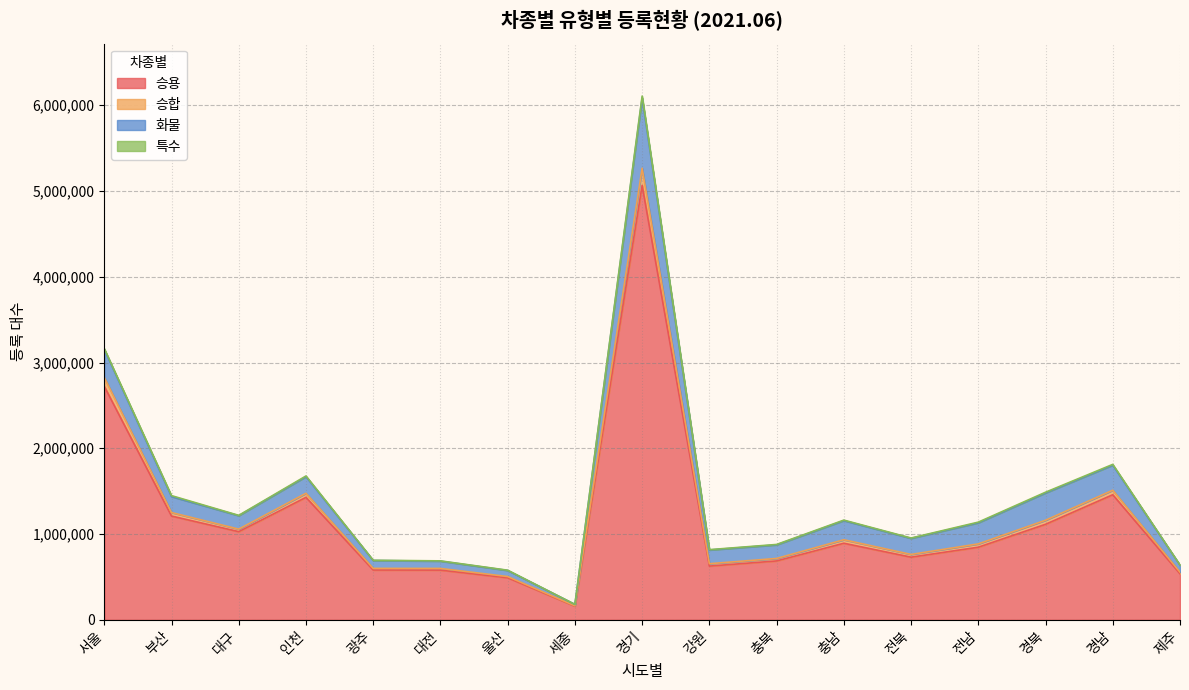

What is the highest value of the 승용 series?

5065423